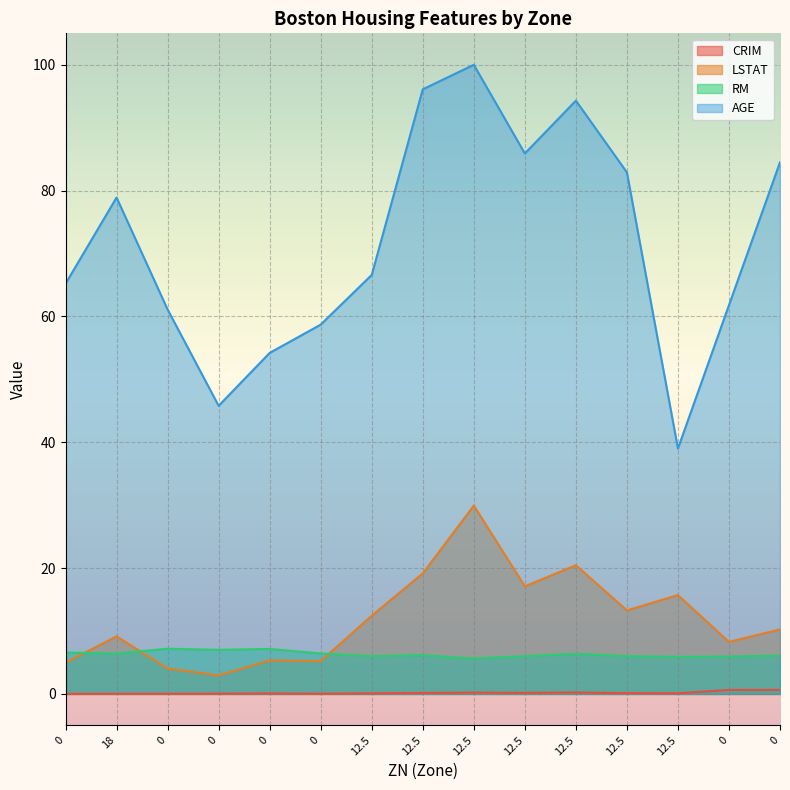

What is the minimum value for RM?

5.6